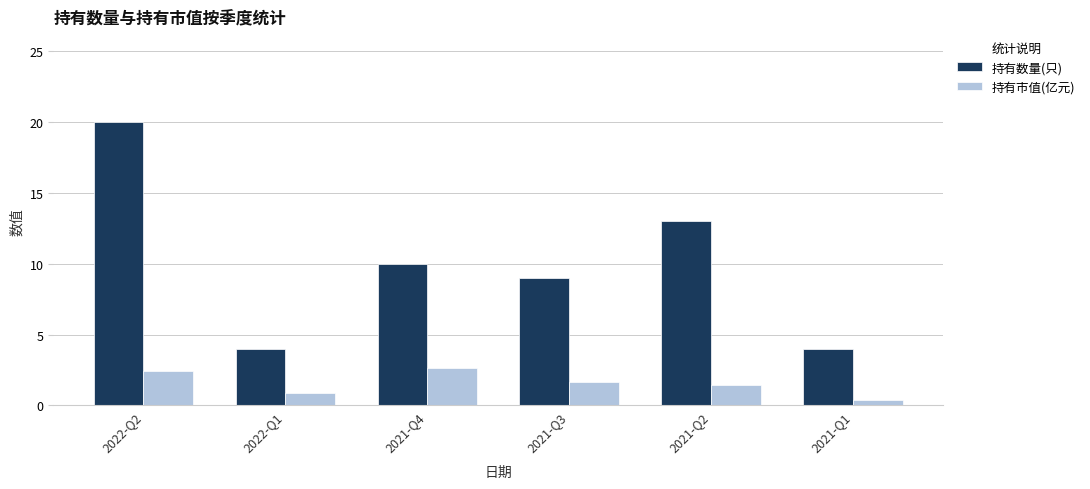

What is the total value across all series at 2022-Q1?

4.9